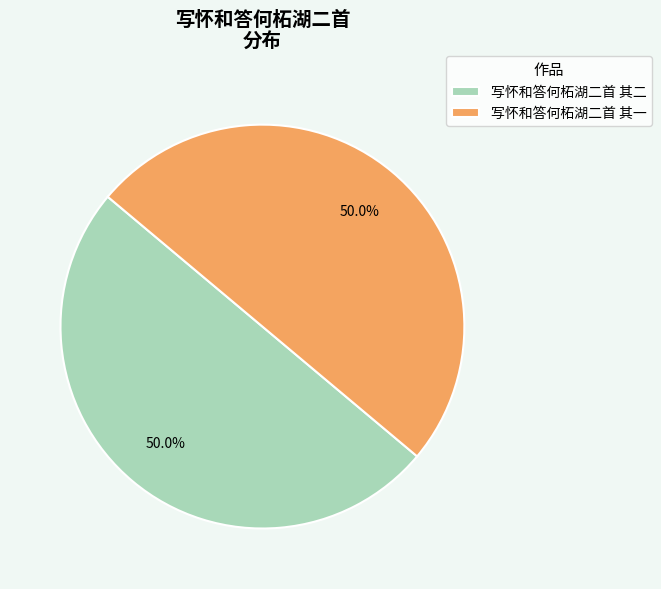

Combined, what portion of the pie is 写怀和答何柘湖二首 其一 and 写怀和答何柘湖二首 其二?

100.0%